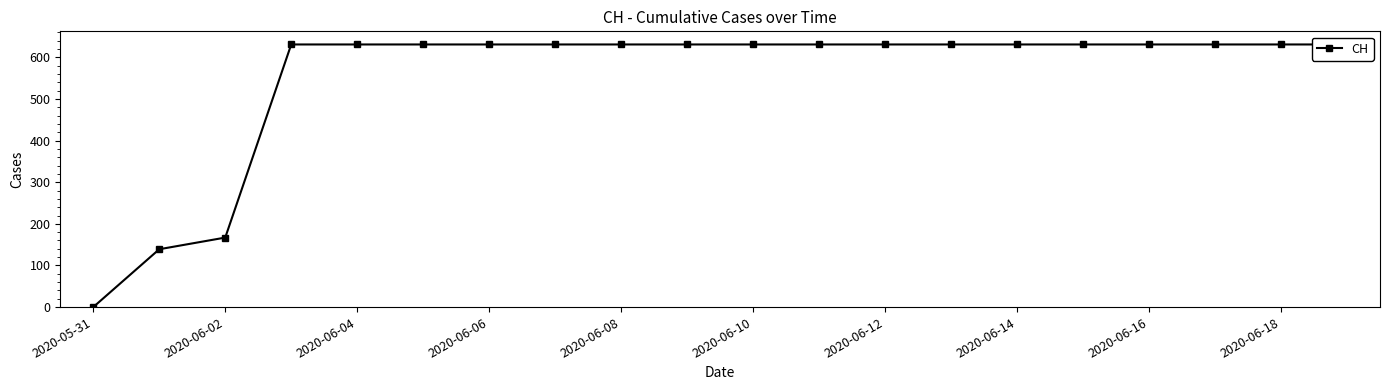

True or false: there are more than 1 points higher than both neighbors.

False